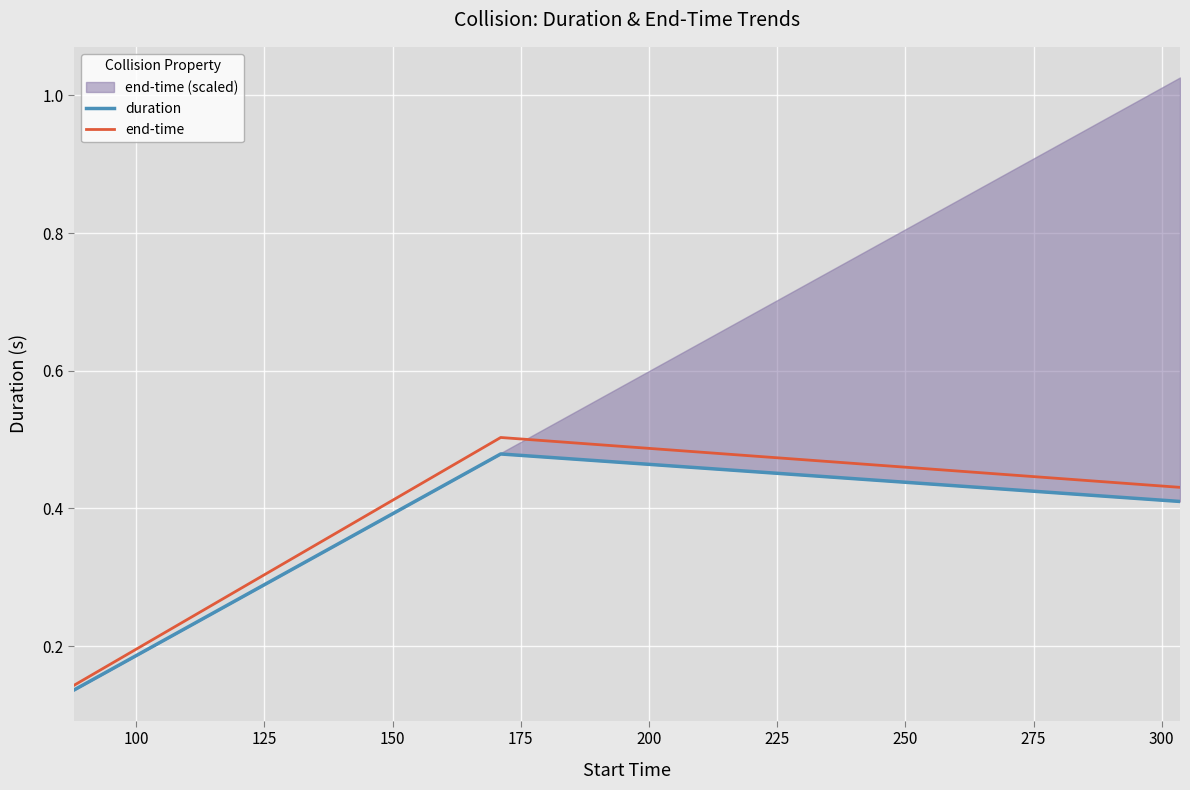

What is the highest value of the end-time series?

0.5